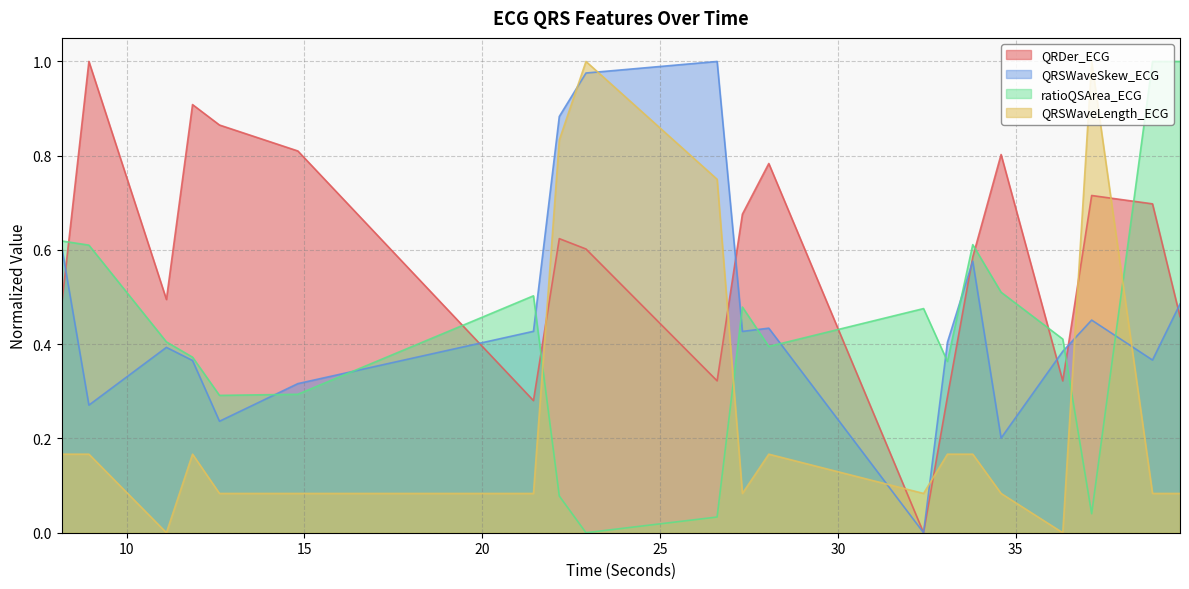

What is the difference between the highest and lowest values at 33.7890625?

0.4